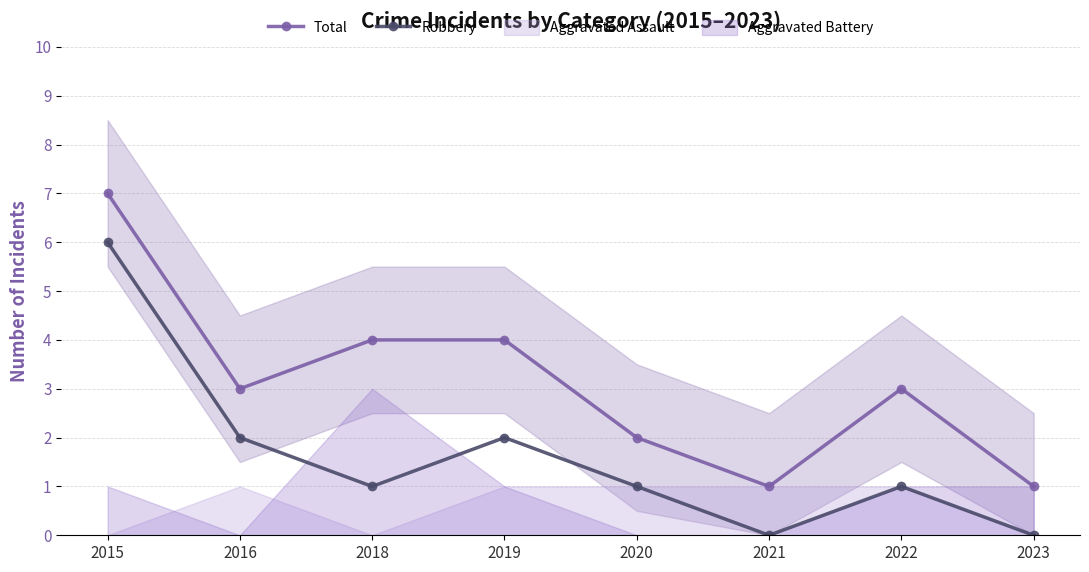

True or false: Total has more than 0 interior local peaks.

True